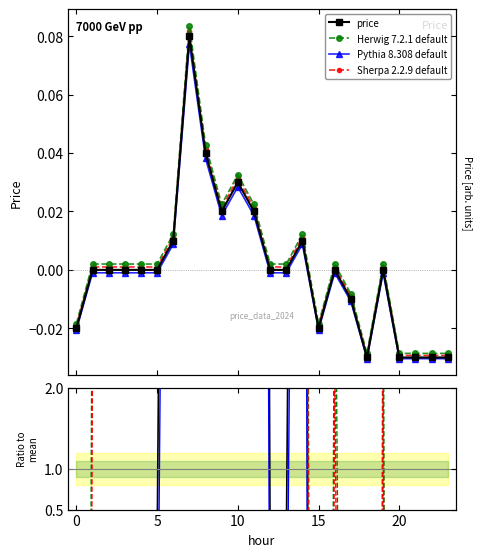

At which label does Pythia 8.308 default reach its peak?

7